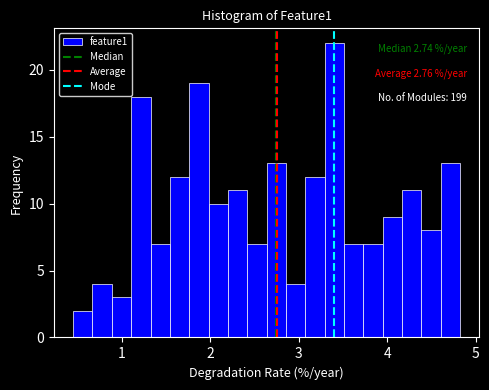

Around what value on the x-axis is the tallest bar? Give the approximate position of its centre, as read against the axis.

3.4